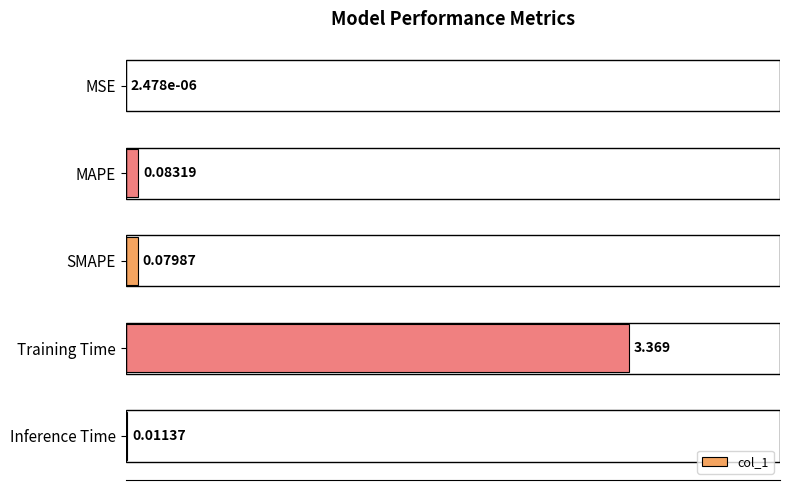

Count the number of data series in this chart.

1